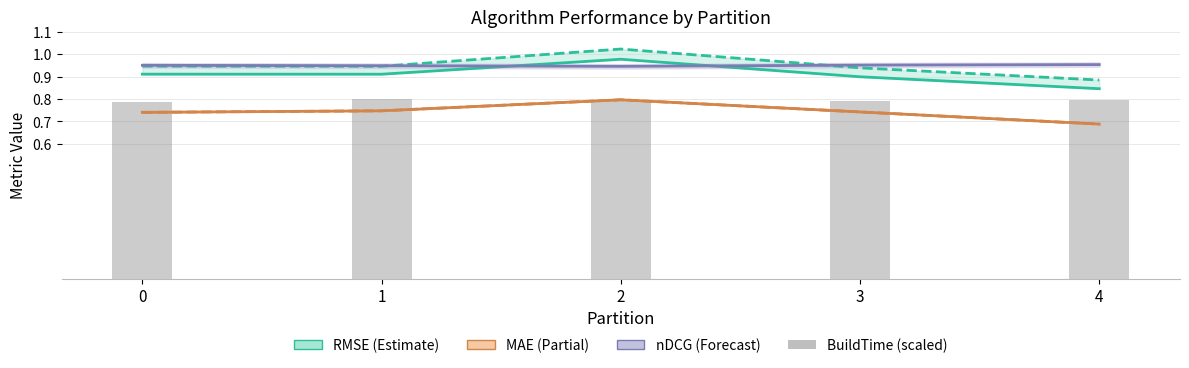

Which series has the largest total across all categories?

nDCG